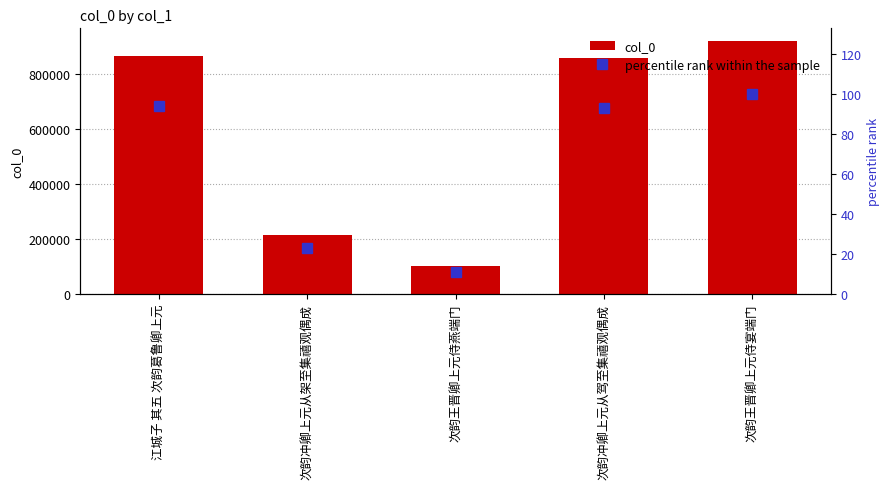

At how many categories does at least one series exceed 641710?

3